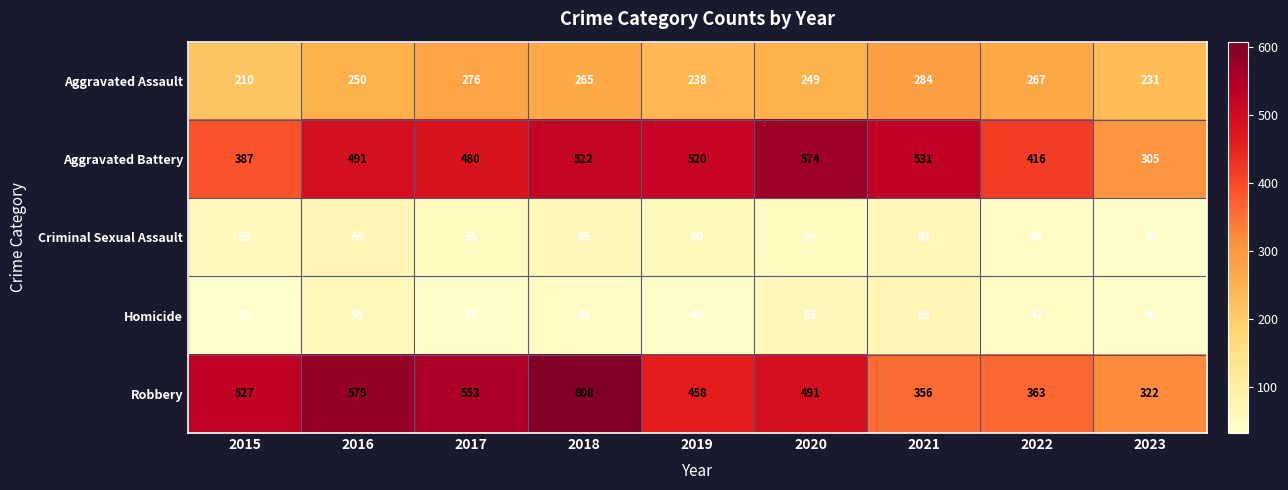

What is the smallest value displayed?

32